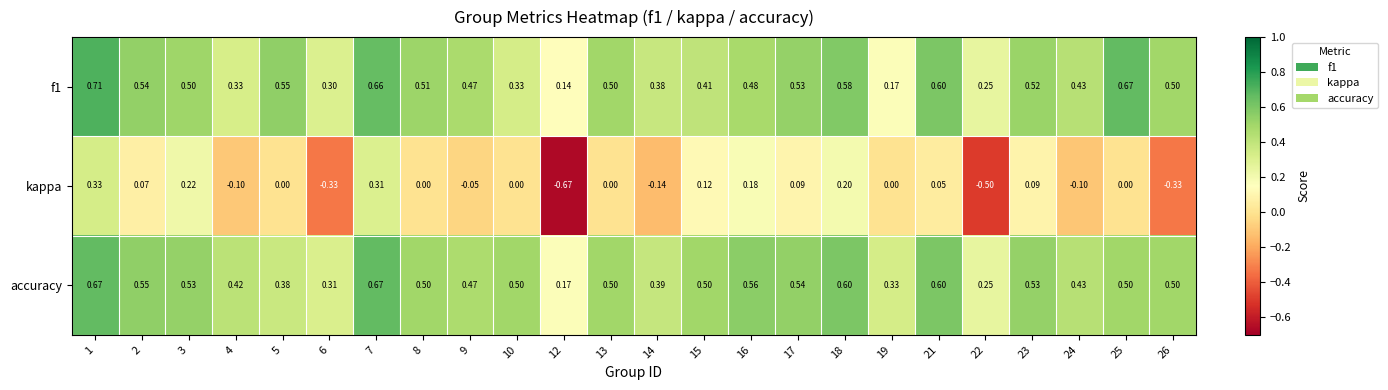

Between 9 and 17, which series saw the biggest shift?

kappa